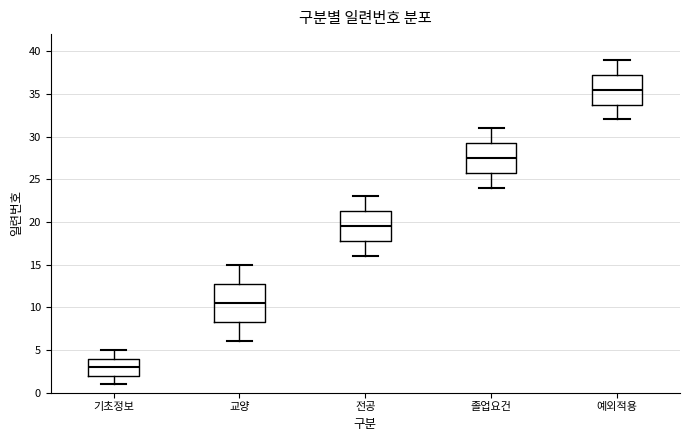

Comparing the boxes themselves (not the whiskers), which one is the tallest?

교양